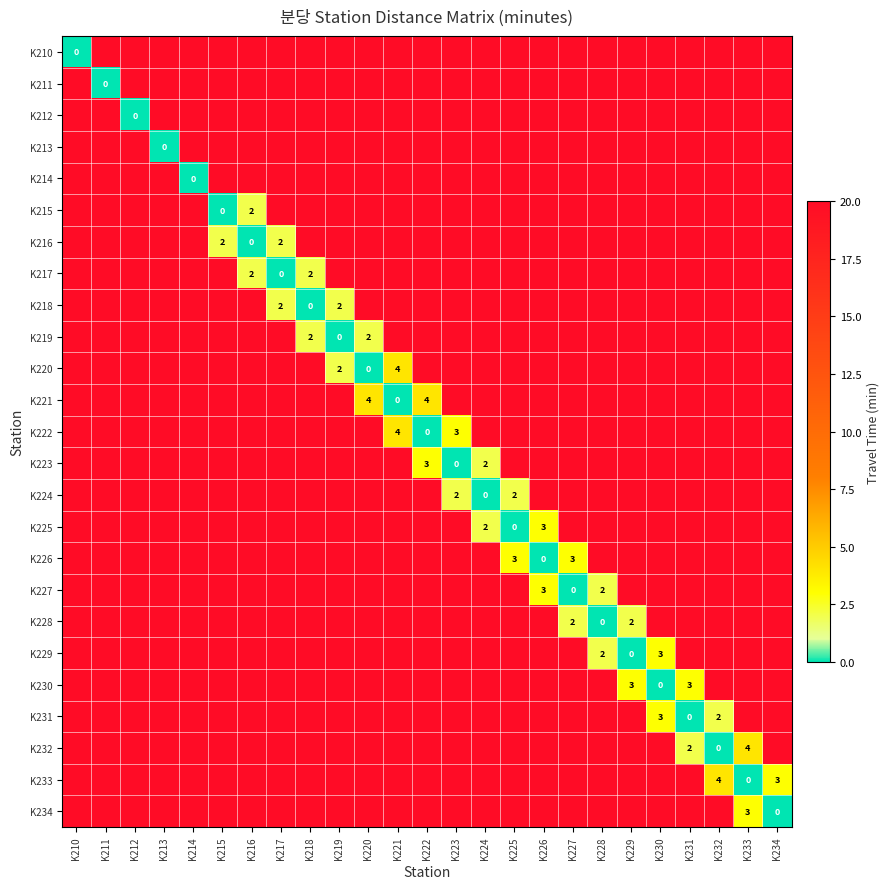

The K219 series shows 1 at K218. True or false?

False